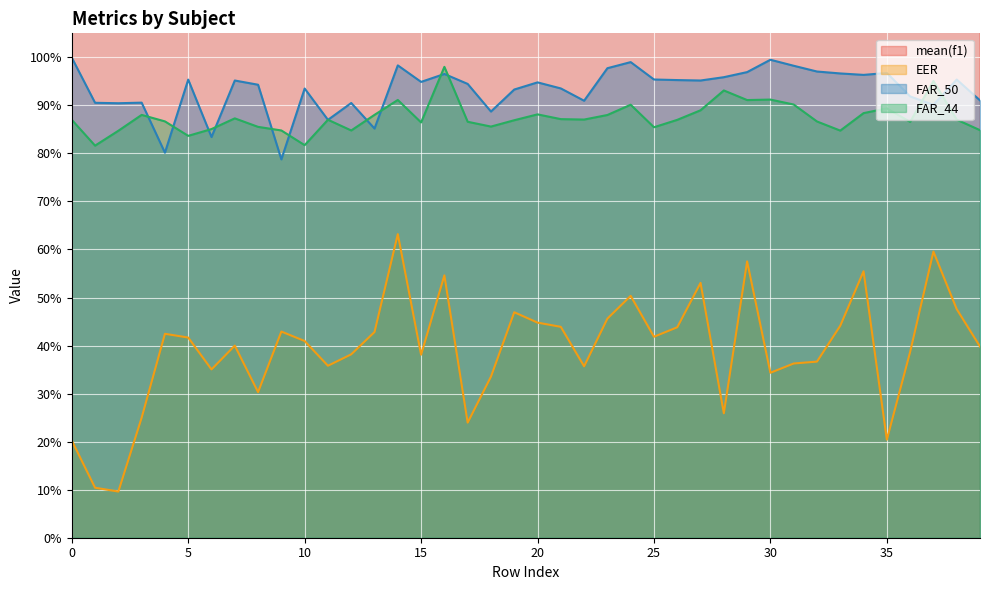

True or false: EER and mean(f1) cross at least once.

False